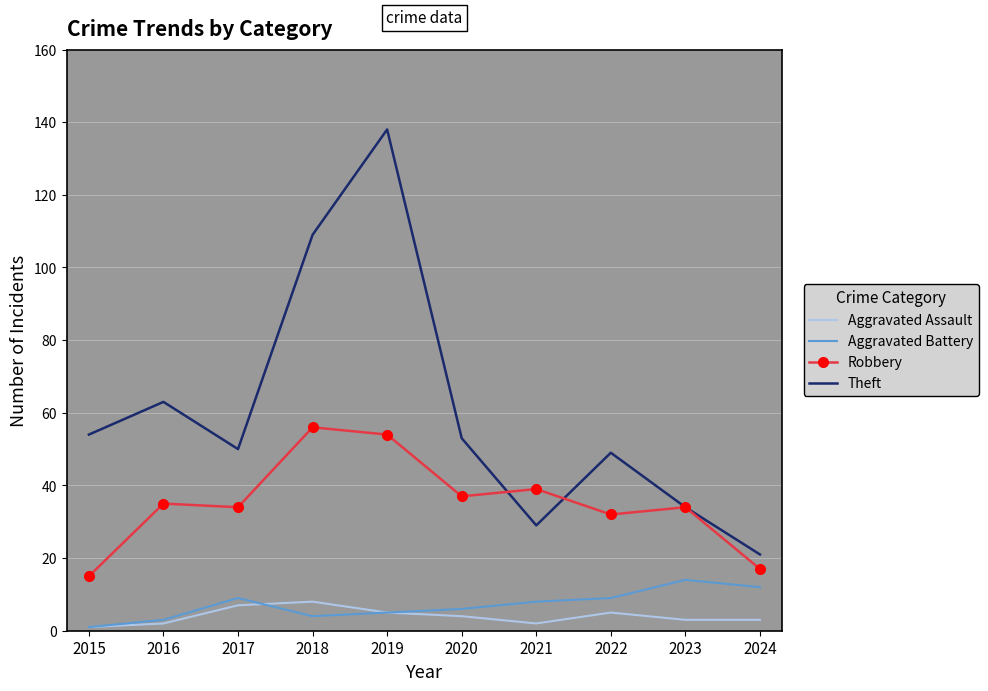

Read the Robbery value at 2022, to the nearest 5.

30